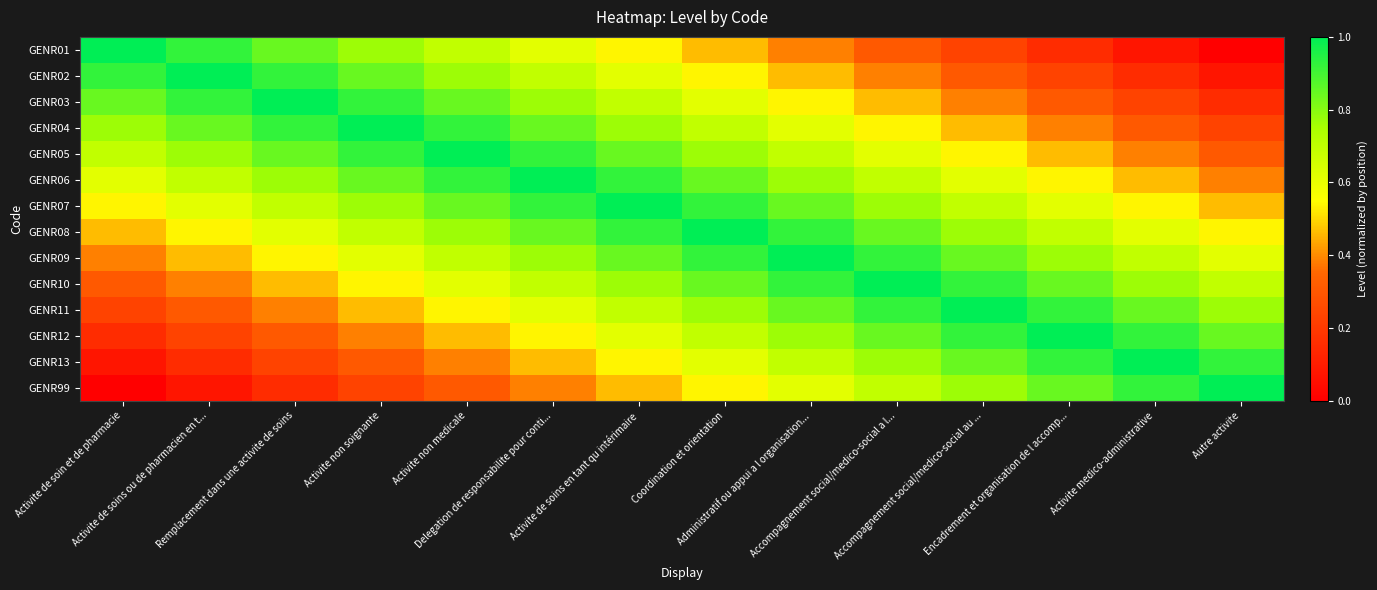

At how many categories does at least one series exceed 0?

14